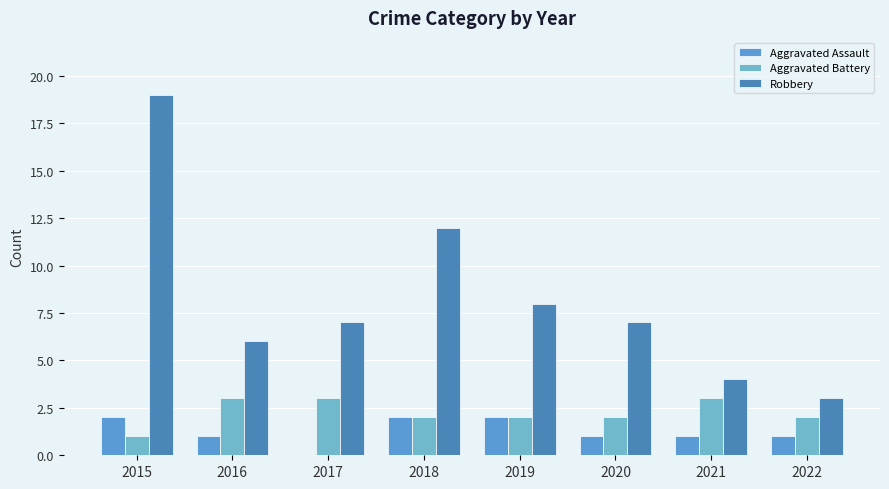

Rank the series at 2022 from lowest to highest value.

Aggravated Assault, Aggravated Battery, Robbery